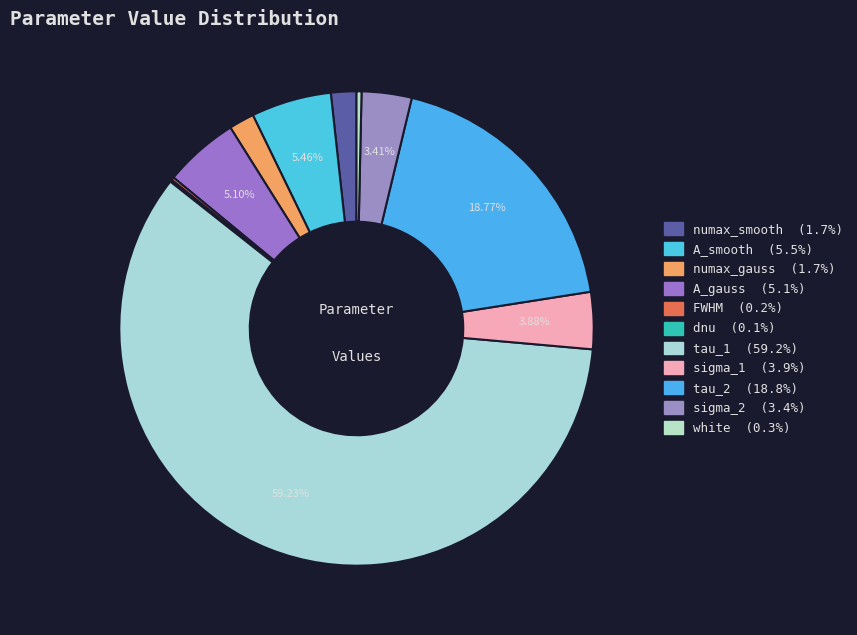

Which slice represents more than half of the pie?

tau_1